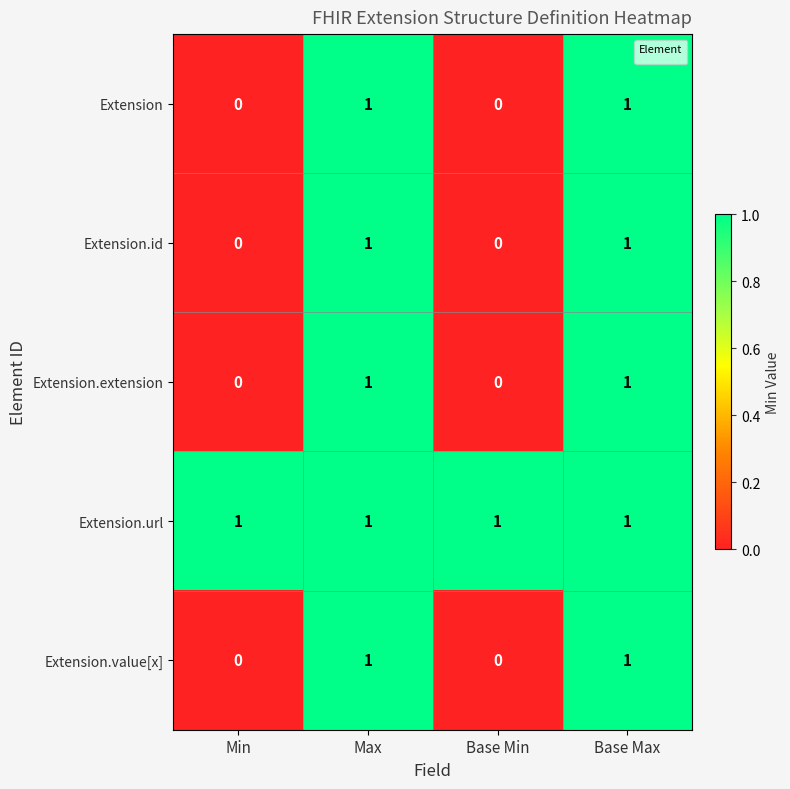

List the labels in order of value, largest first.

Max, Base Max, Min, Base Min